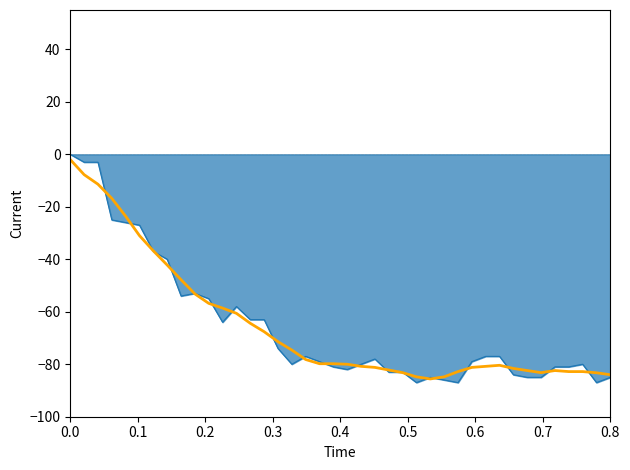

What is the smallest value displayed?

-87.0